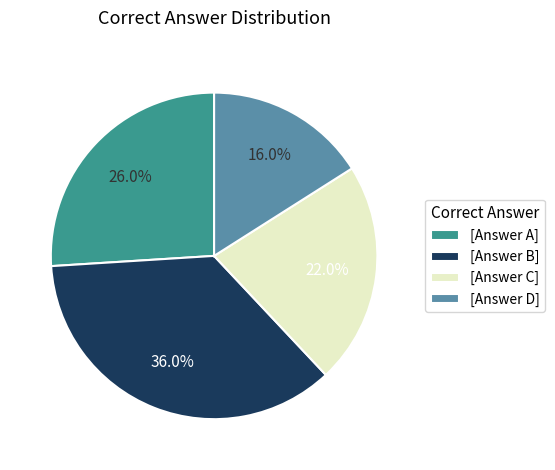

Does [Answer C] represent more than half of the total?

No